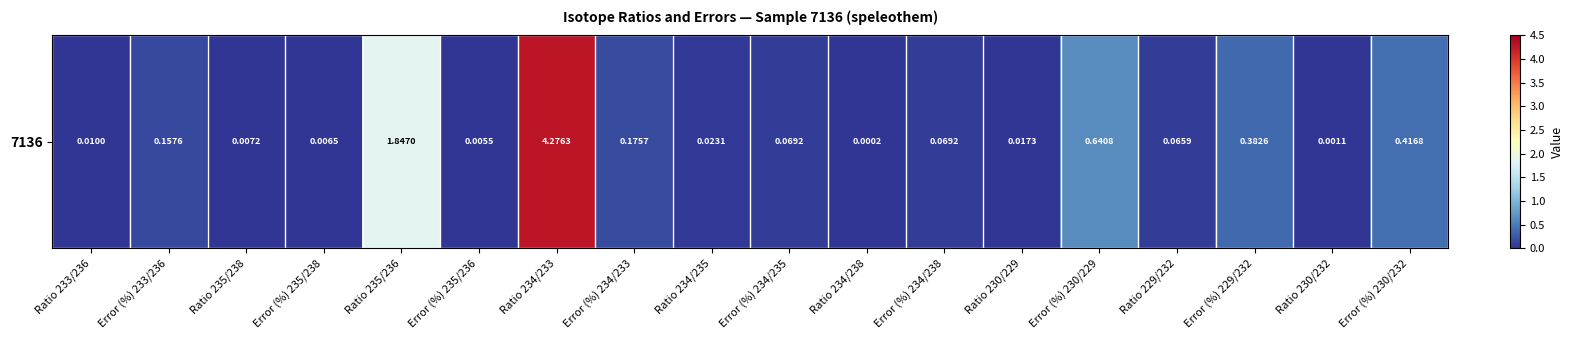

What is the greatest value displayed?

4.3